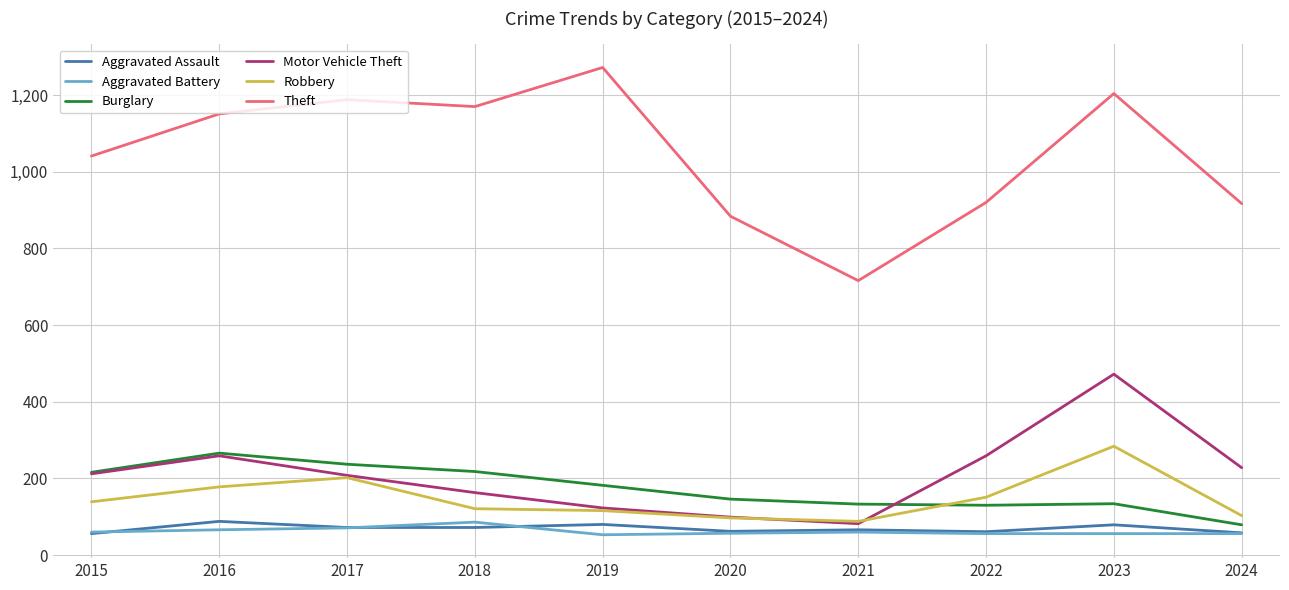

What is the difference between the highest and lowest values at 2018?

1098